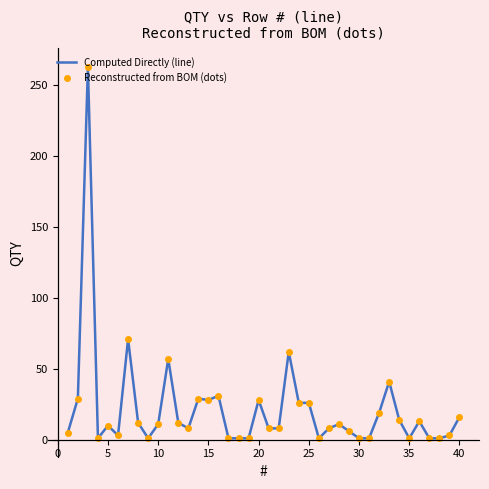

Which series has the largest total across all categories?

Computed Directly (line)